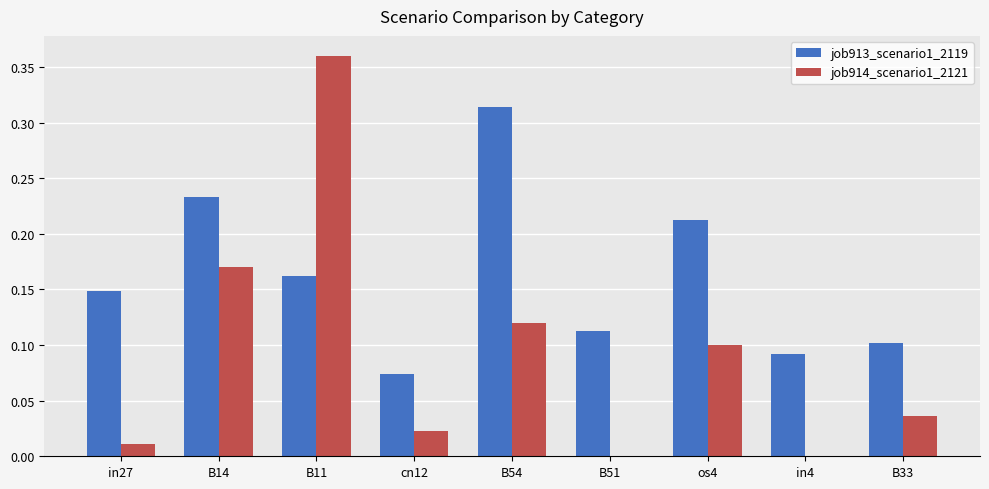

Which series changed the most between B11 and cn12?

job914_scenario1_2121